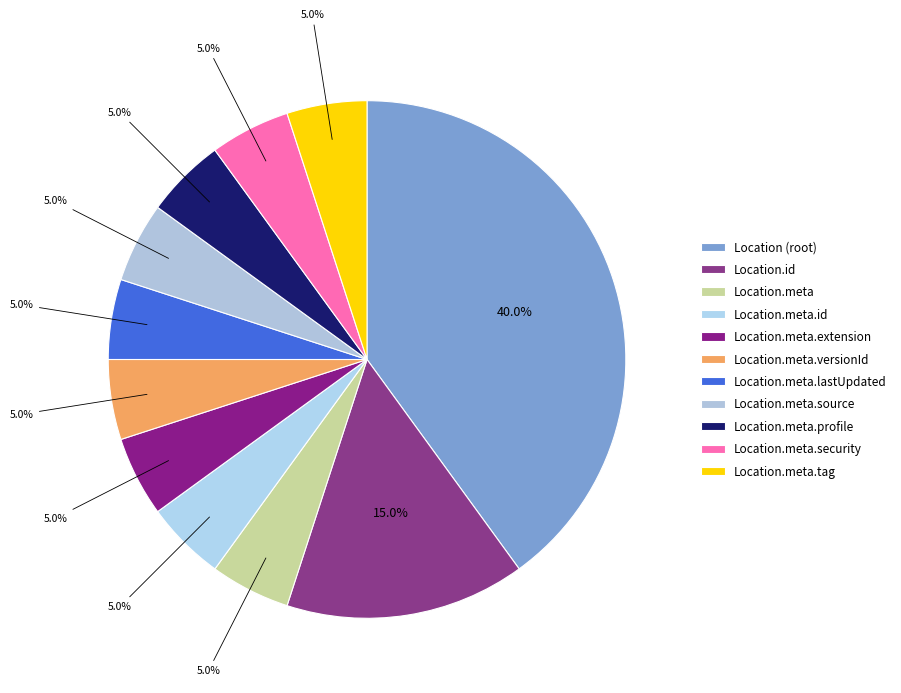

Do Location (root) and Location.meta.versionId together represent more than half of the pie?

No